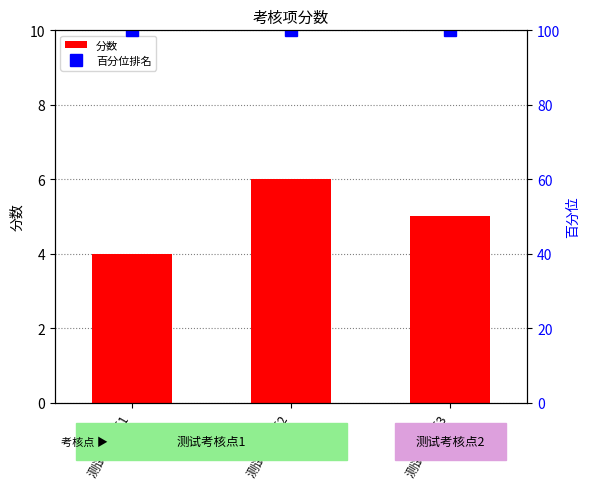

Where is 百分位排名 nearest to the value 100?

测试考核项1